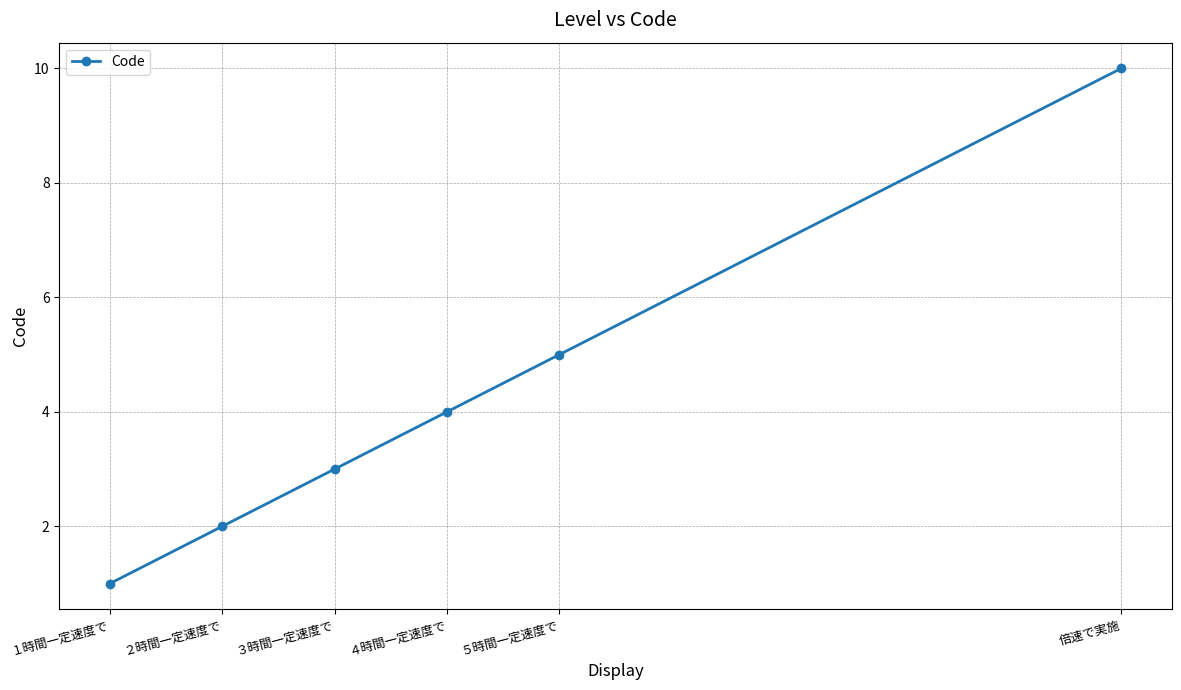

Rank the categories by value from highest to lowest.

倍速で実施, ５時間一定速度で, ４時間一定速度で, ３時間一定速度で, ２時間一定速度で, １時間一定速度で